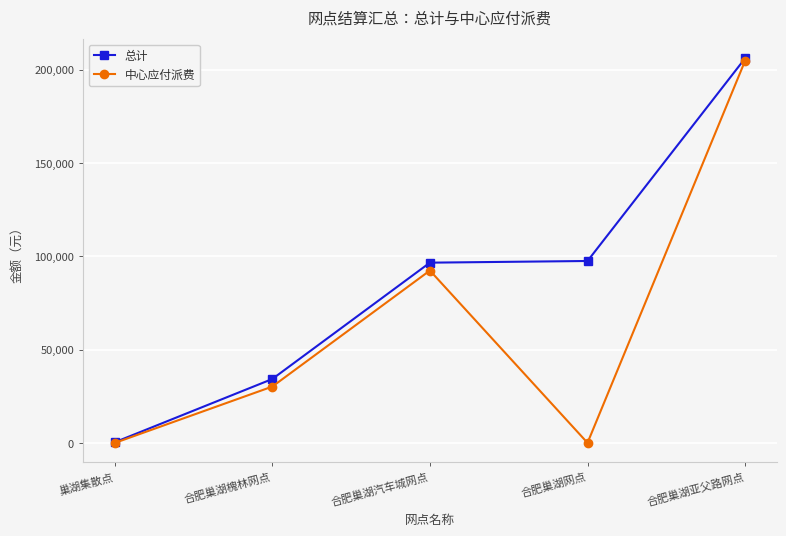

What is the maximum value for 总计?

206067.7